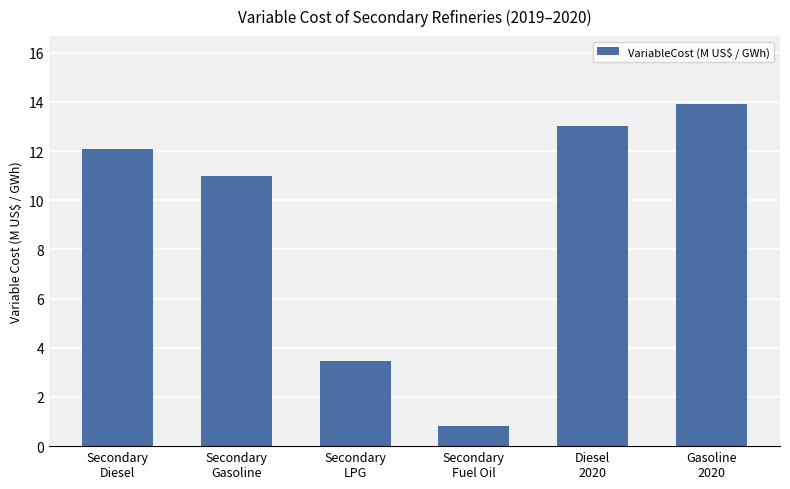

What is the change in value from Secondary
Fuel Oil to Diesel
2020?

+12.2